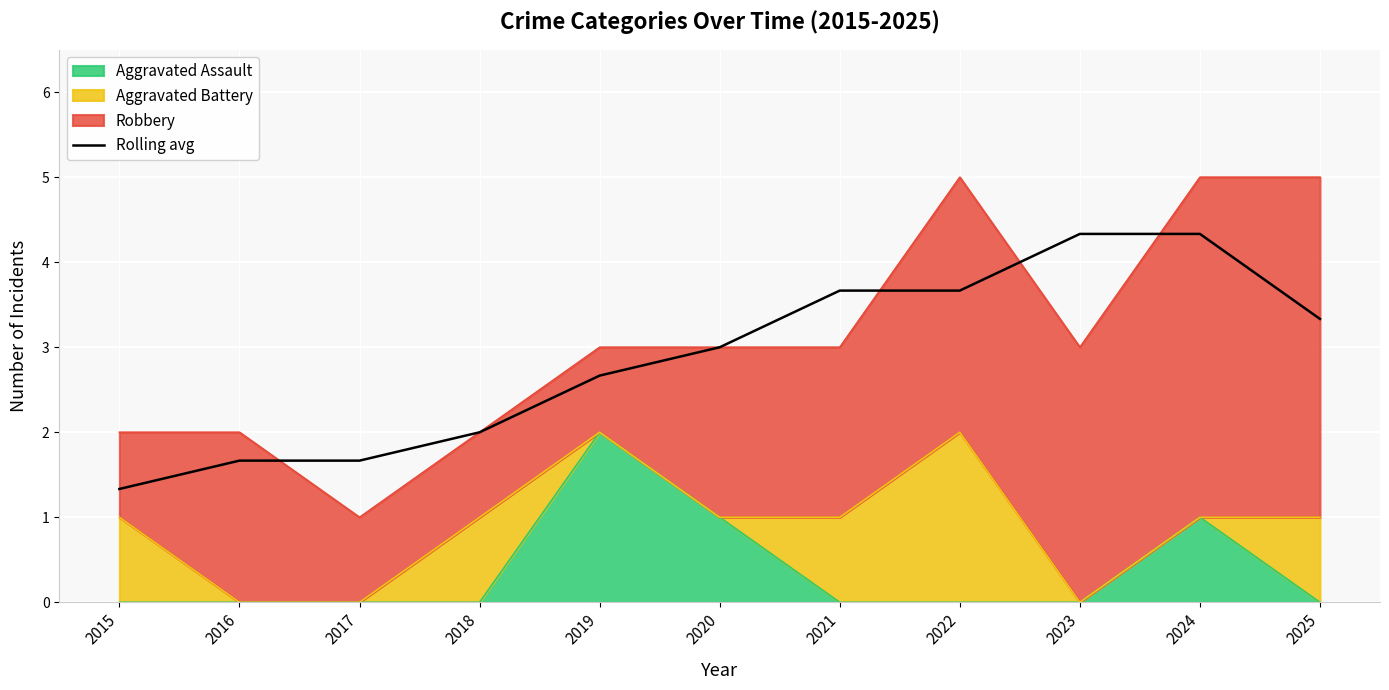

List the labels in order of value, smallest first.

2015, 2016, 2017, 2018, 2019, 2020, 2025, 2021, 2022, 2023, 2024